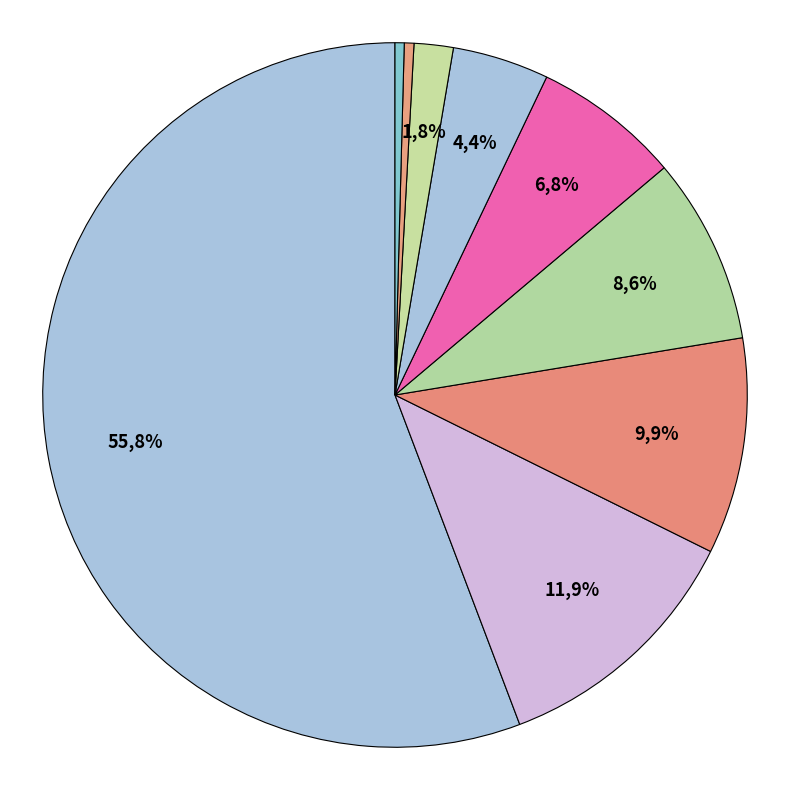

Does Theft represent more than half of the total?

Yes